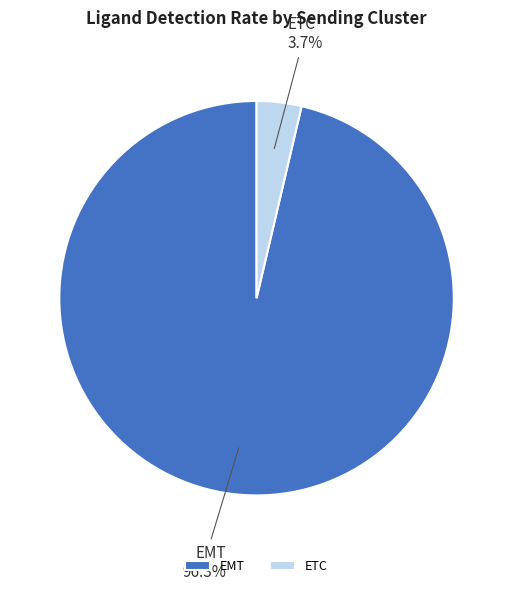

To the nearest percent, what percentage of the pie is EMT?

96%